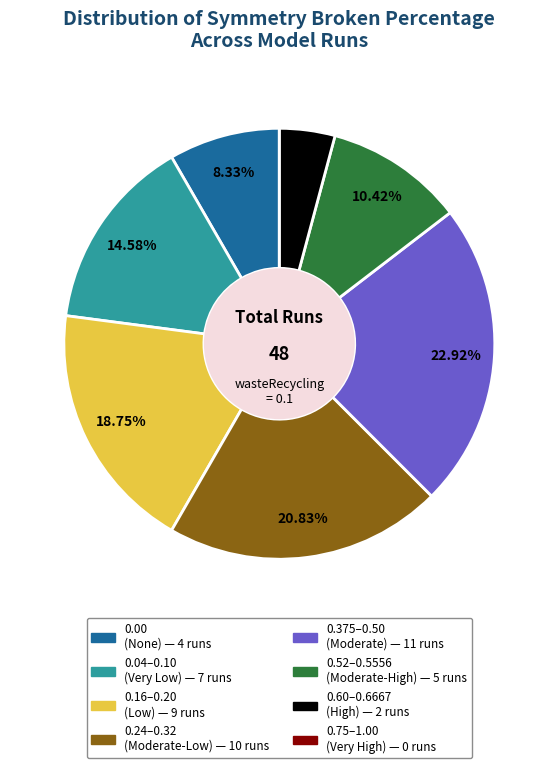

Is there any slice that represents more than half of the pie?

No